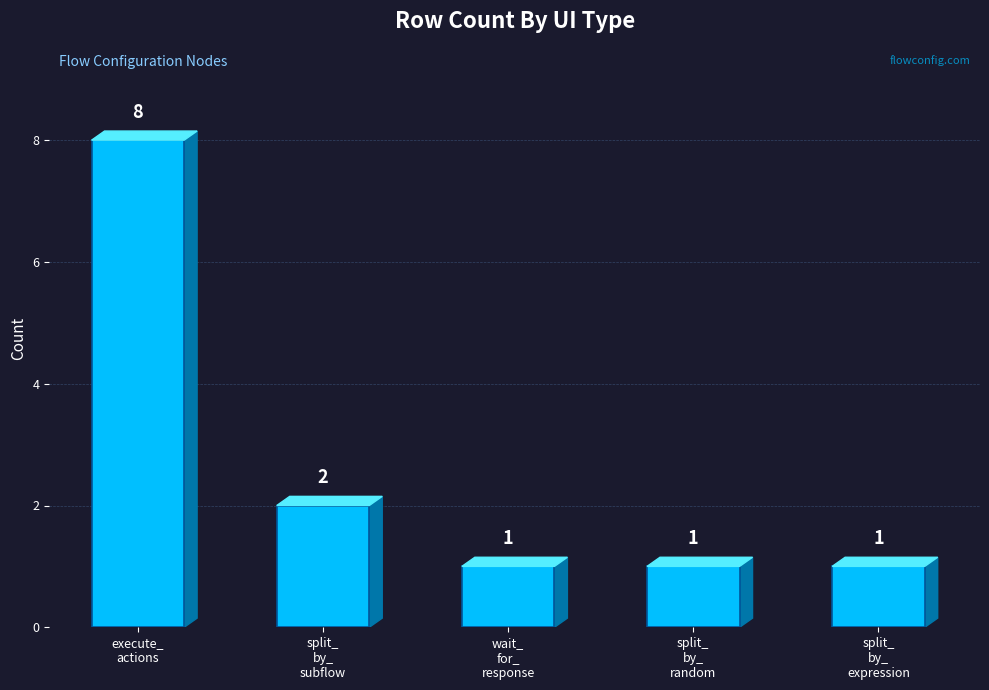

What is the maximum value shown in the chart?

8